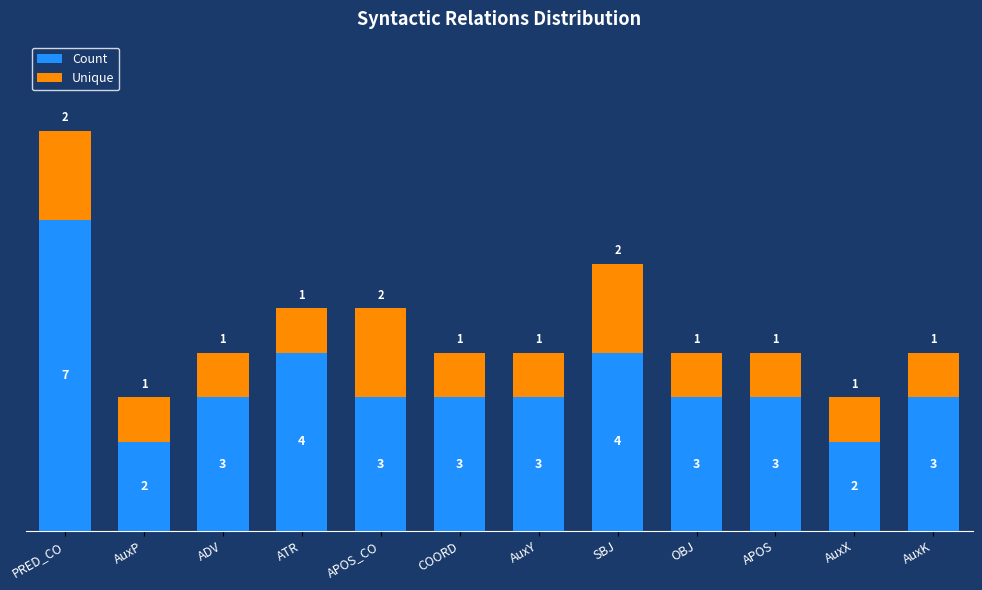

What value does the Count series have at ATR?

4